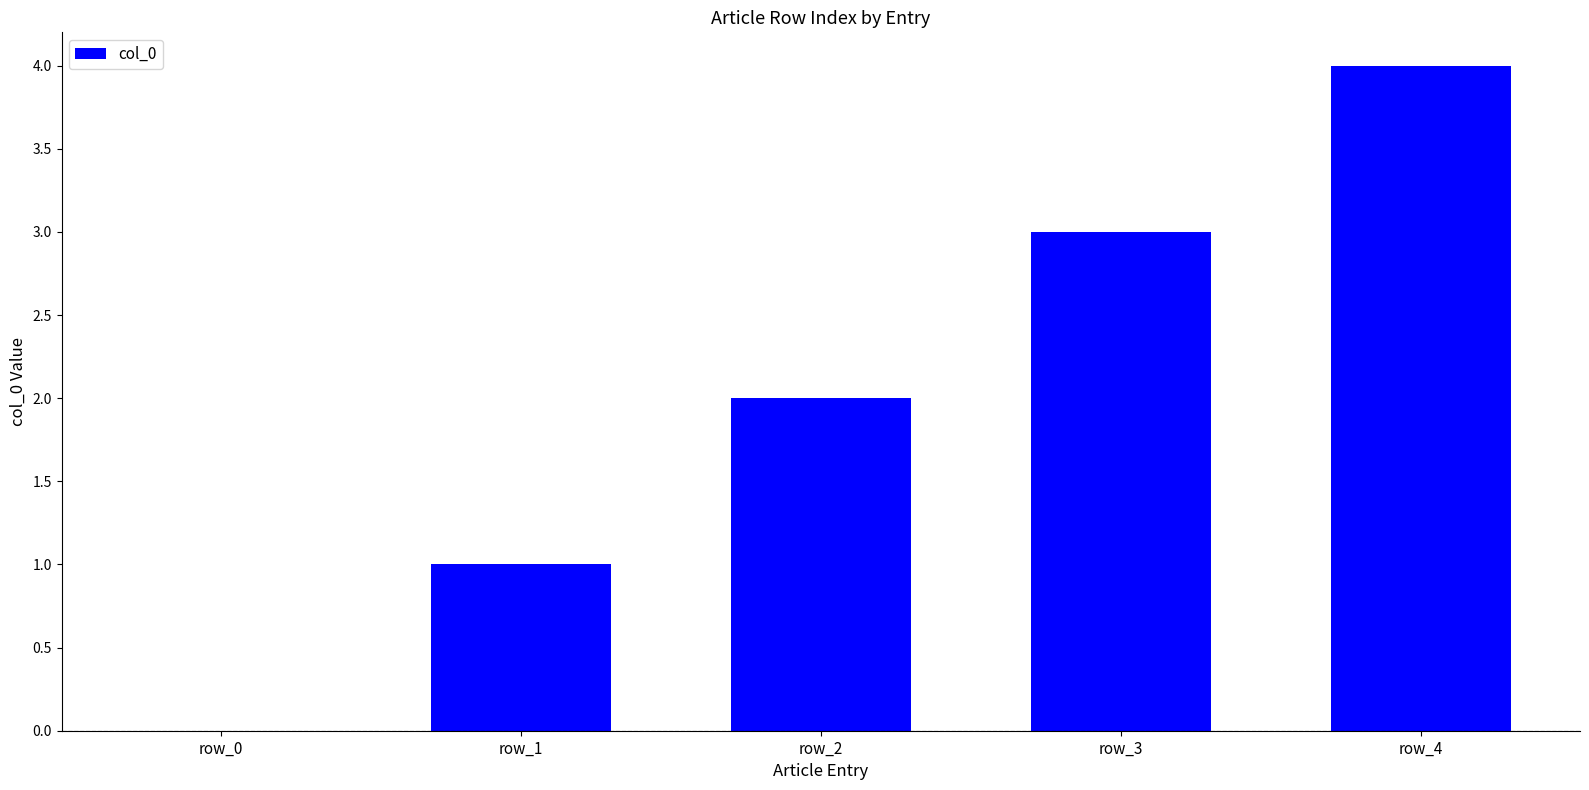

What is the sum of all values?

10